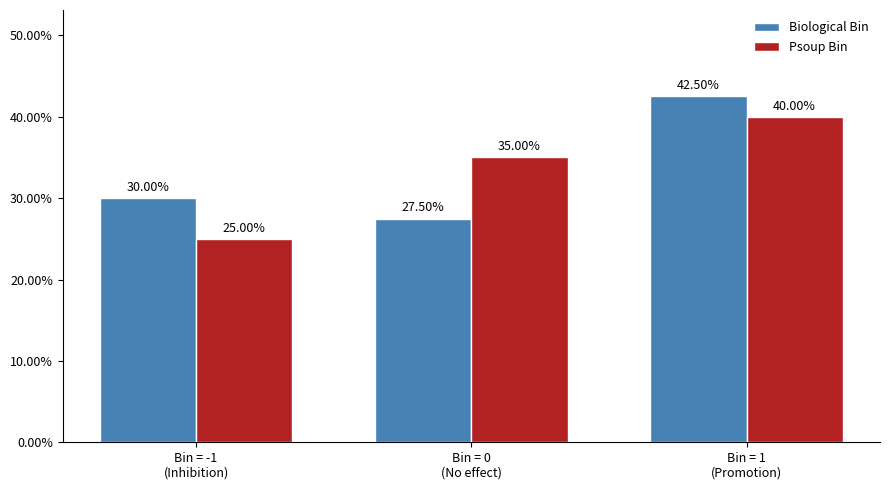

What is the sum of all Biological Bin values?

1.0